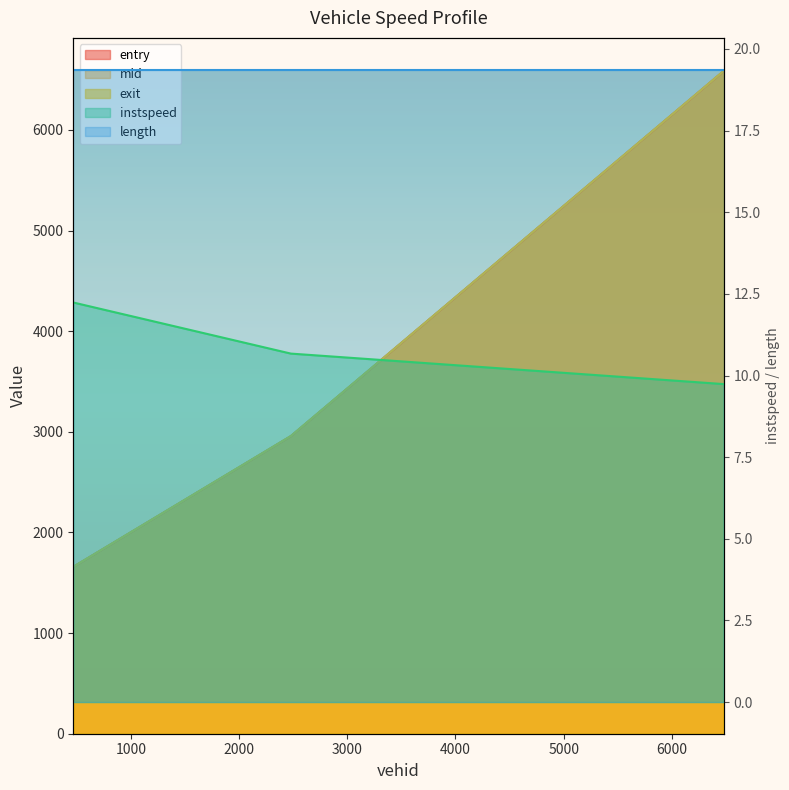

What is the smallest value displayed?

9.7